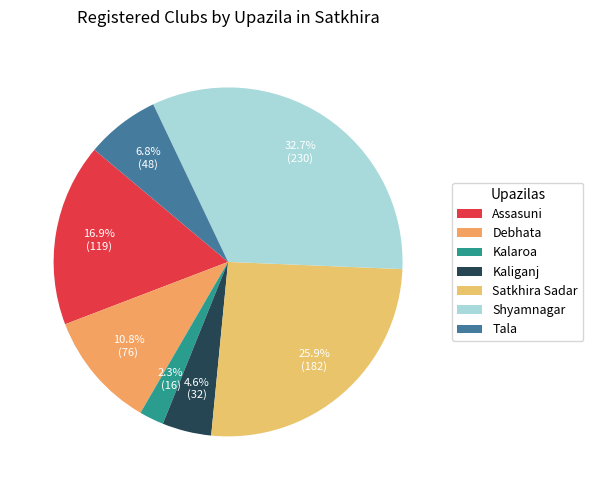

Is there any slice that represents more than half of the pie?

No